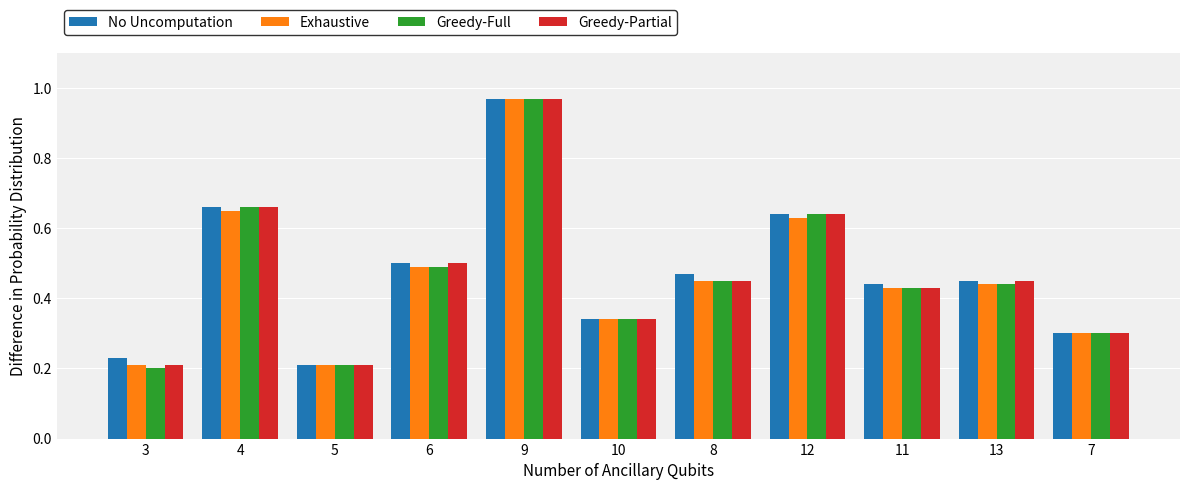

Which label corresponds to the largest value in the chart?

9